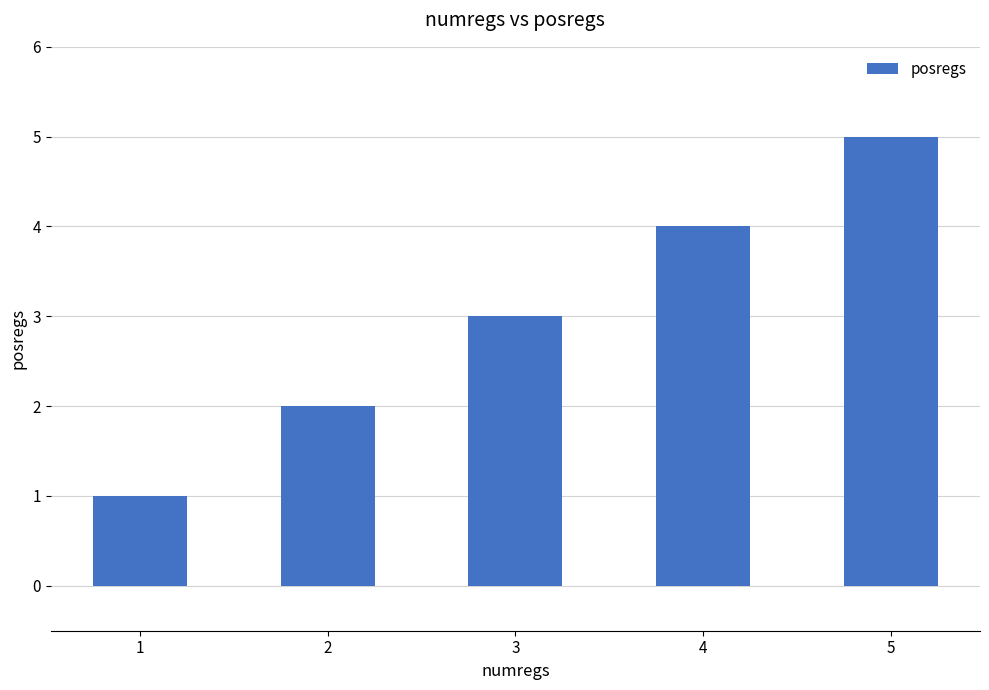

Reading right to left, what are all the values shown in this chart?

5=5	4=4	3=3	2=2	1=1